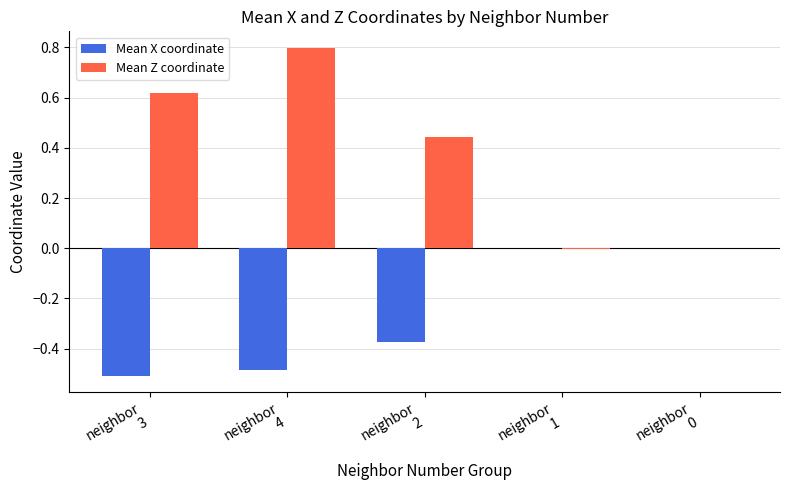

Which series has the largest total across all categories?

Mean Z coordinate